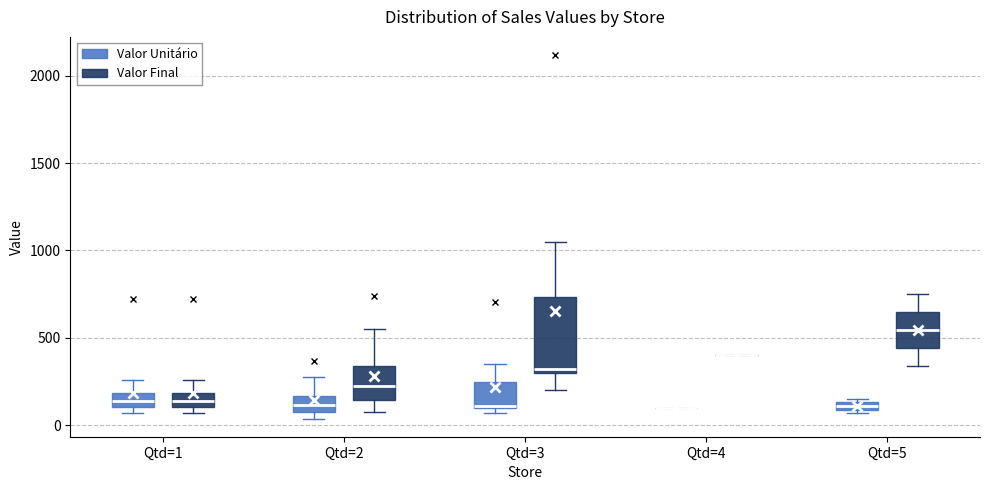

Comparing the boxes themselves (not the whiskers), which one is the tallest?

Qtd=3 (Valor Final)